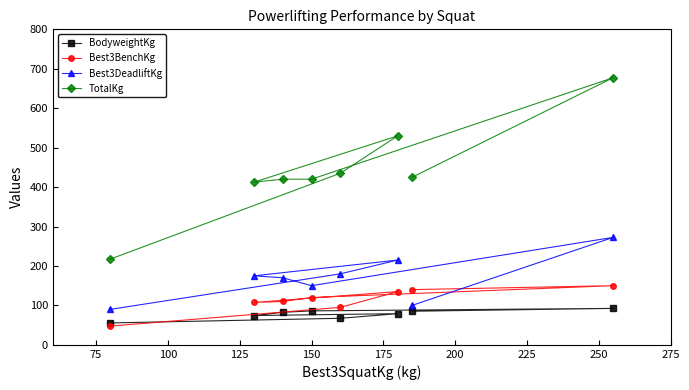

Reading left to right, what are all the values shown in this chart?

BodyweightKg: 55.5	67.3	79.0	74.3	82.5	86.1	92.4	85.2
Best3BenchKg: 47.5	95.0	135.0	107.5	110.0	120.0	150.0	140.0
Best3DeadliftKg: 90.0	180.0	215.0	175.0	170.0	150.0	272.5	100.0
TotalKg: 217.5	435.0	530.0	412.5	420.0	420.0	677.5	425.0